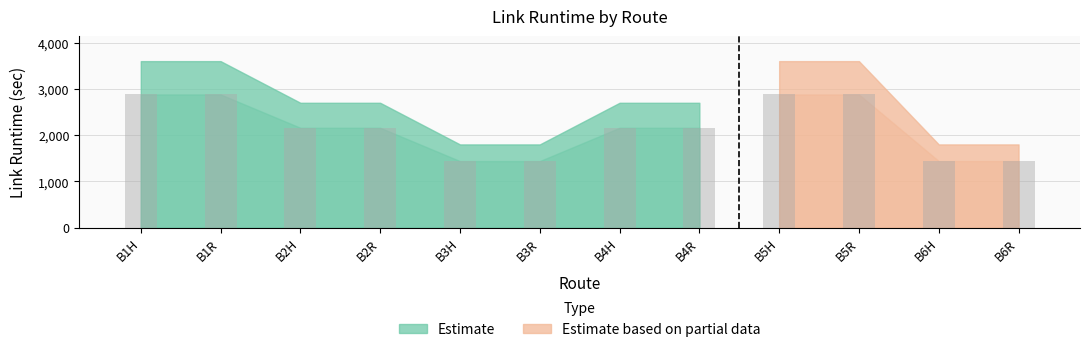

Which label corresponds to the largest value in the chart?

B1H